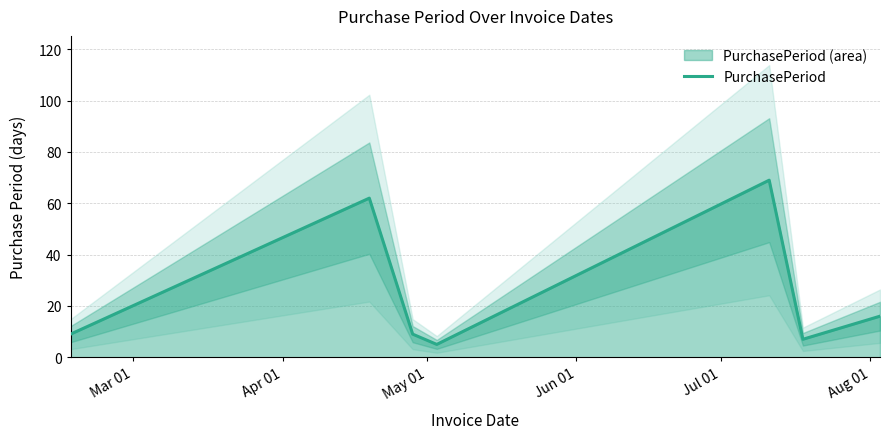

What is the maximum value for PurchasePeriod?

69